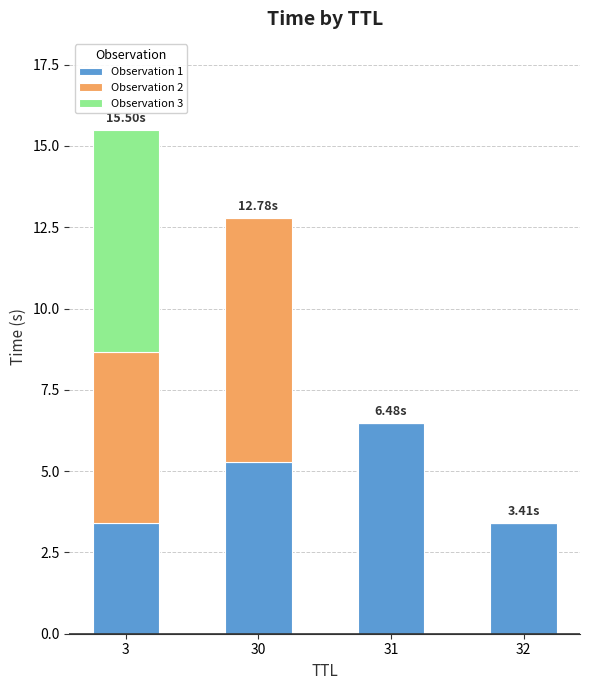

What is the sum of all Observation 1 values?

18.6